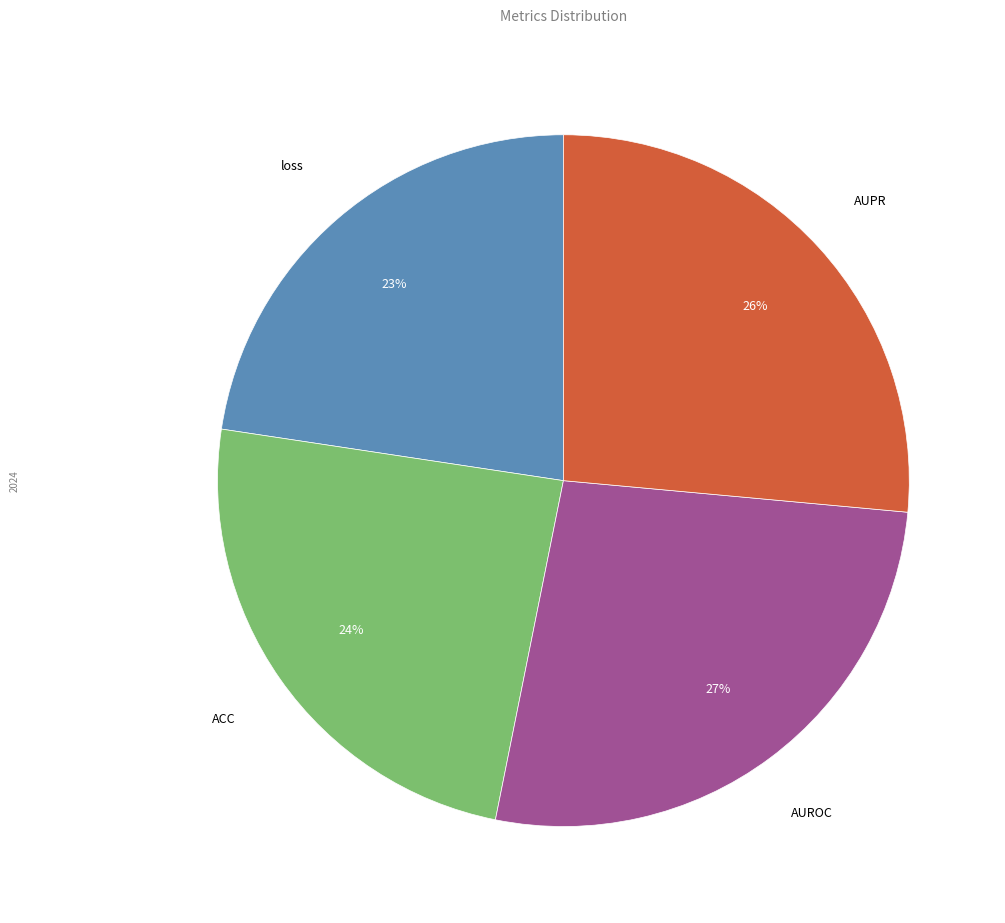

To the nearest percent, what is the average slice percentage?

25%